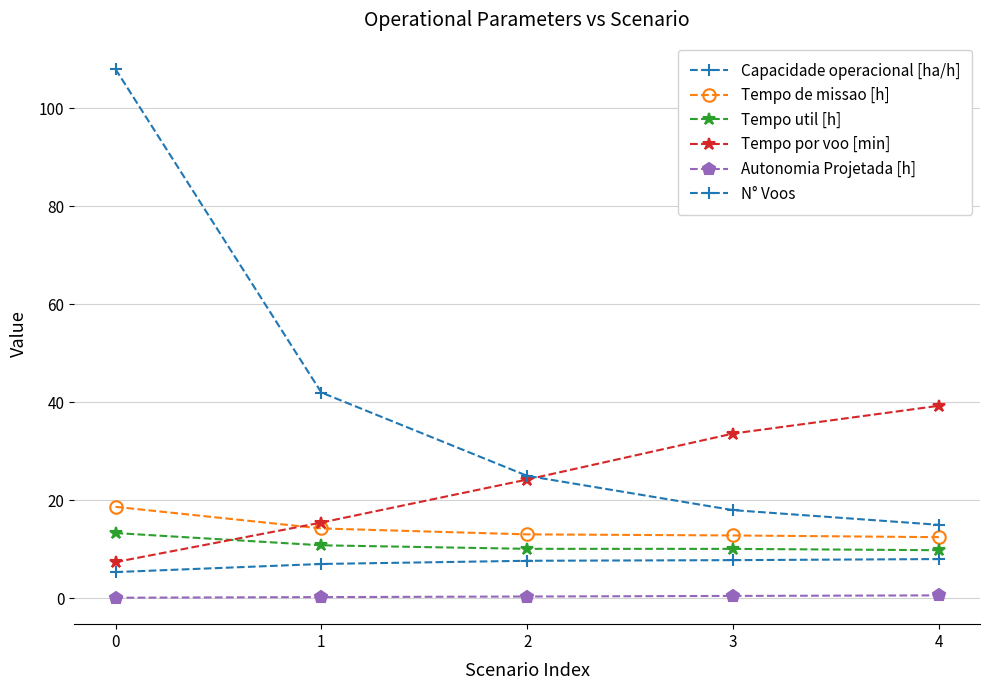

Which series changed the most between 0 and 2?

N° Voos